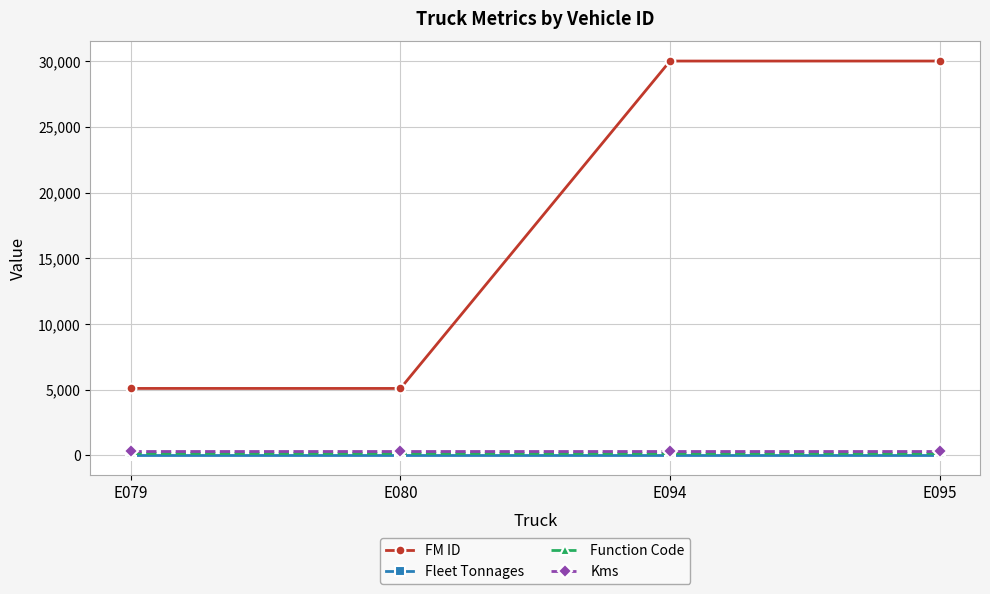

The Kms series shows 323 at E095. True or false?

True